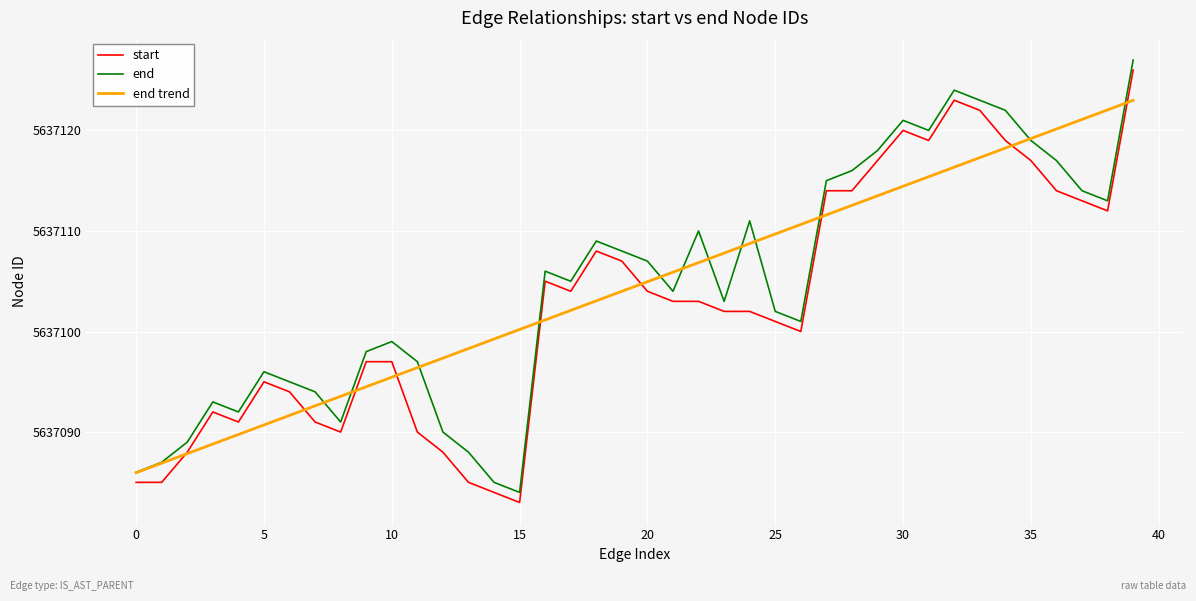

What is the minimum value shown in the chart?

5637083.0